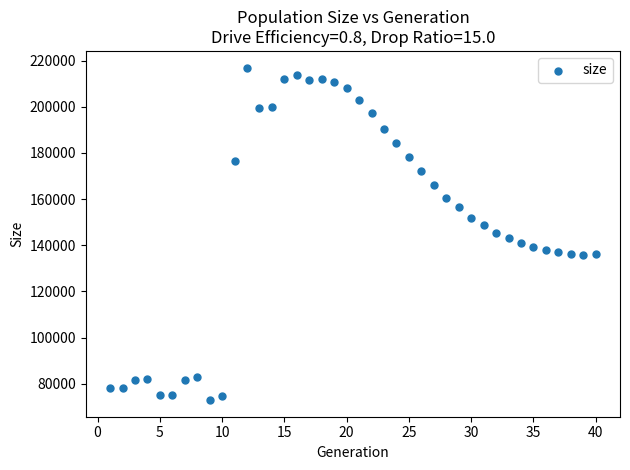

What is the range of X values (max minus min)?

39